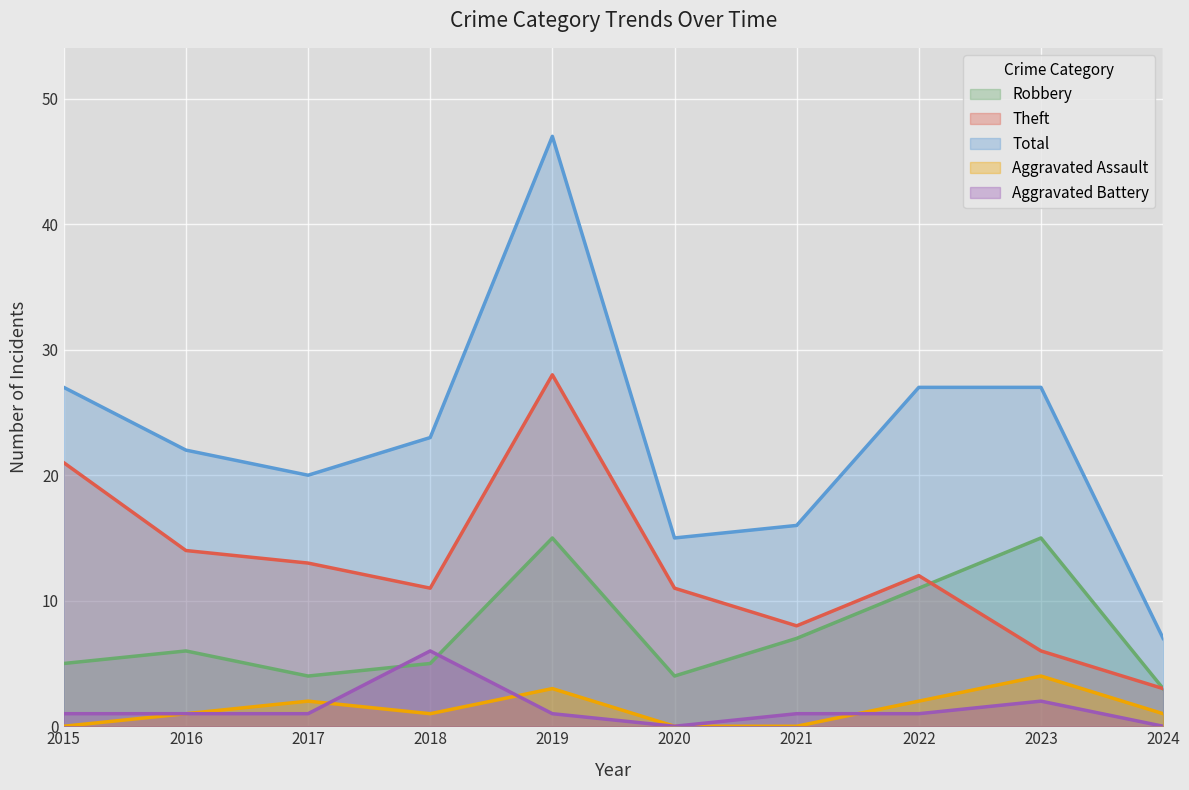

Is it true that Aggravated Assault equals 4 at 2019?

False